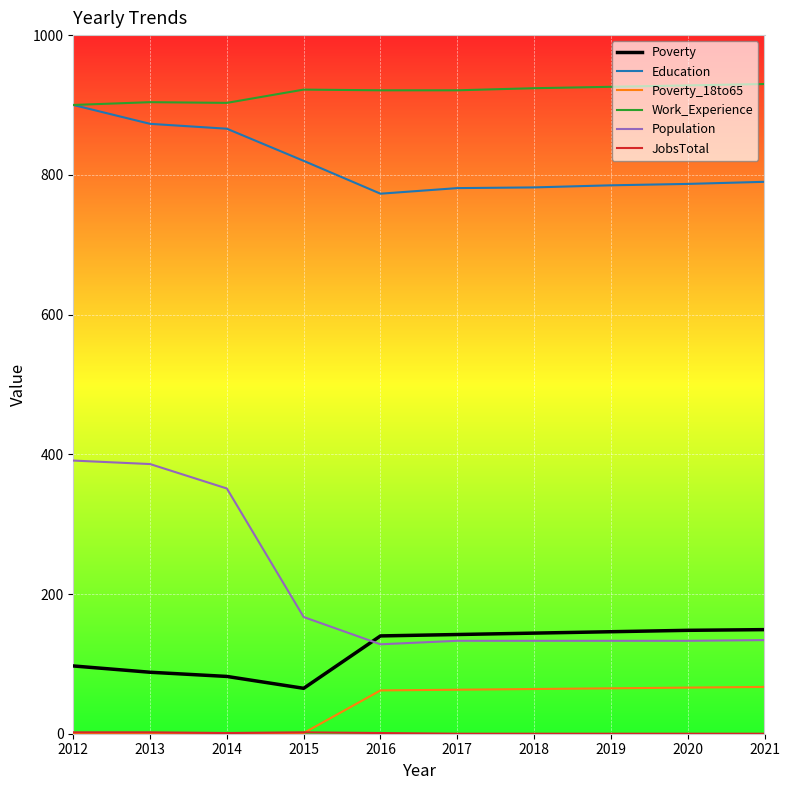

True or false: Poverty_18to65 and Poverty intersect in this chart.

False